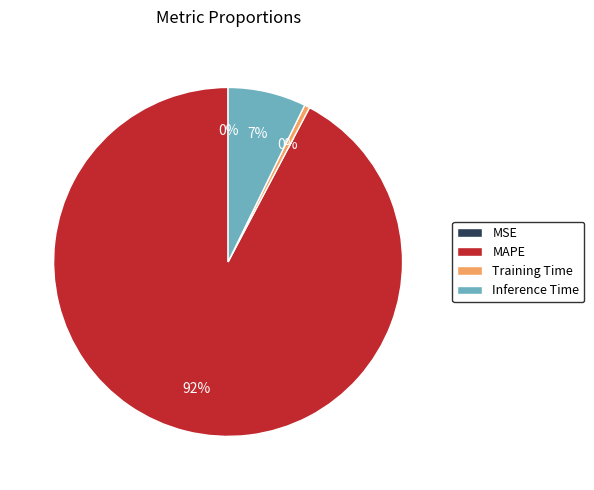

Is there any slice that represents more than half of the pie?

Yes